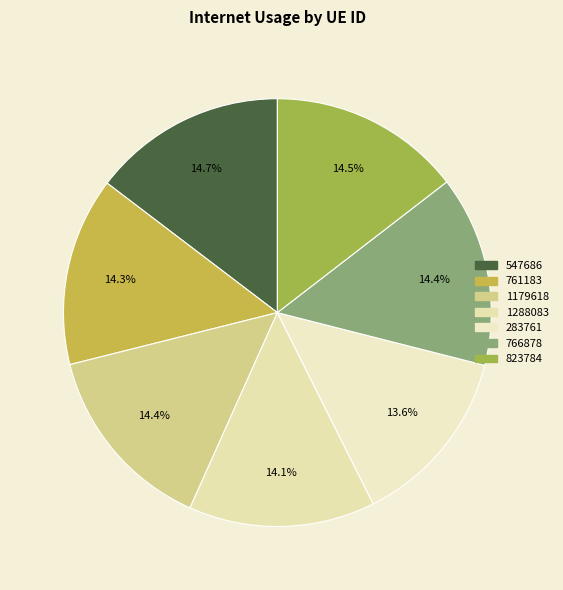

To the nearest percent, what is the combined percentage of 766878 and 1288083?

29%